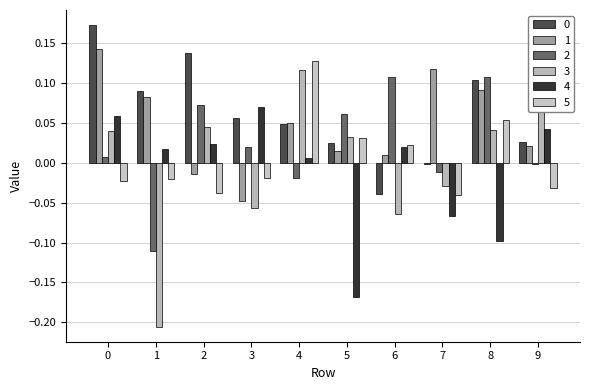

What is the difference between the second highest and minimum values in the 1 series?

0.2